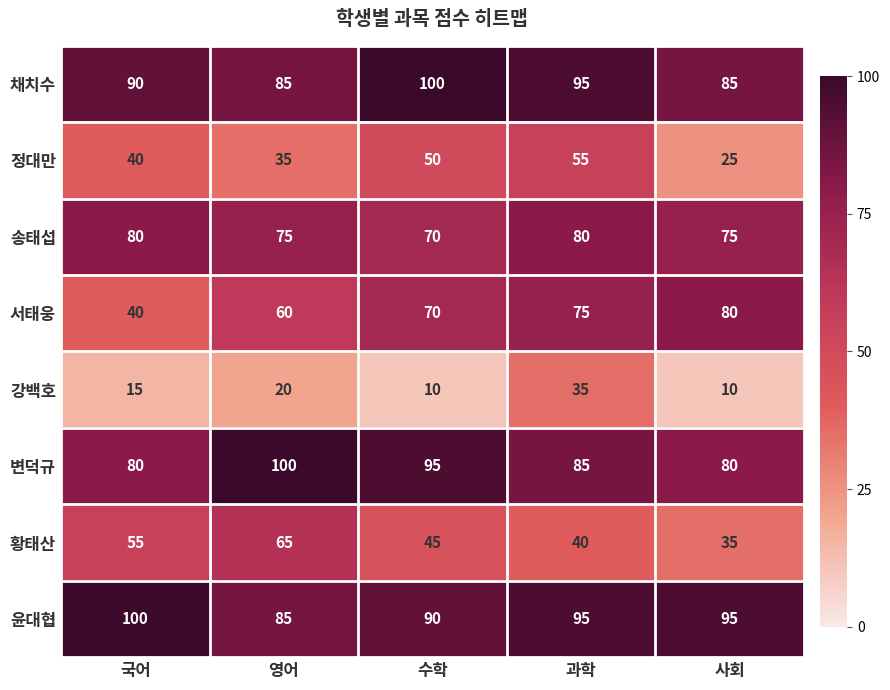

What is the average value of the 강백호 series?

18